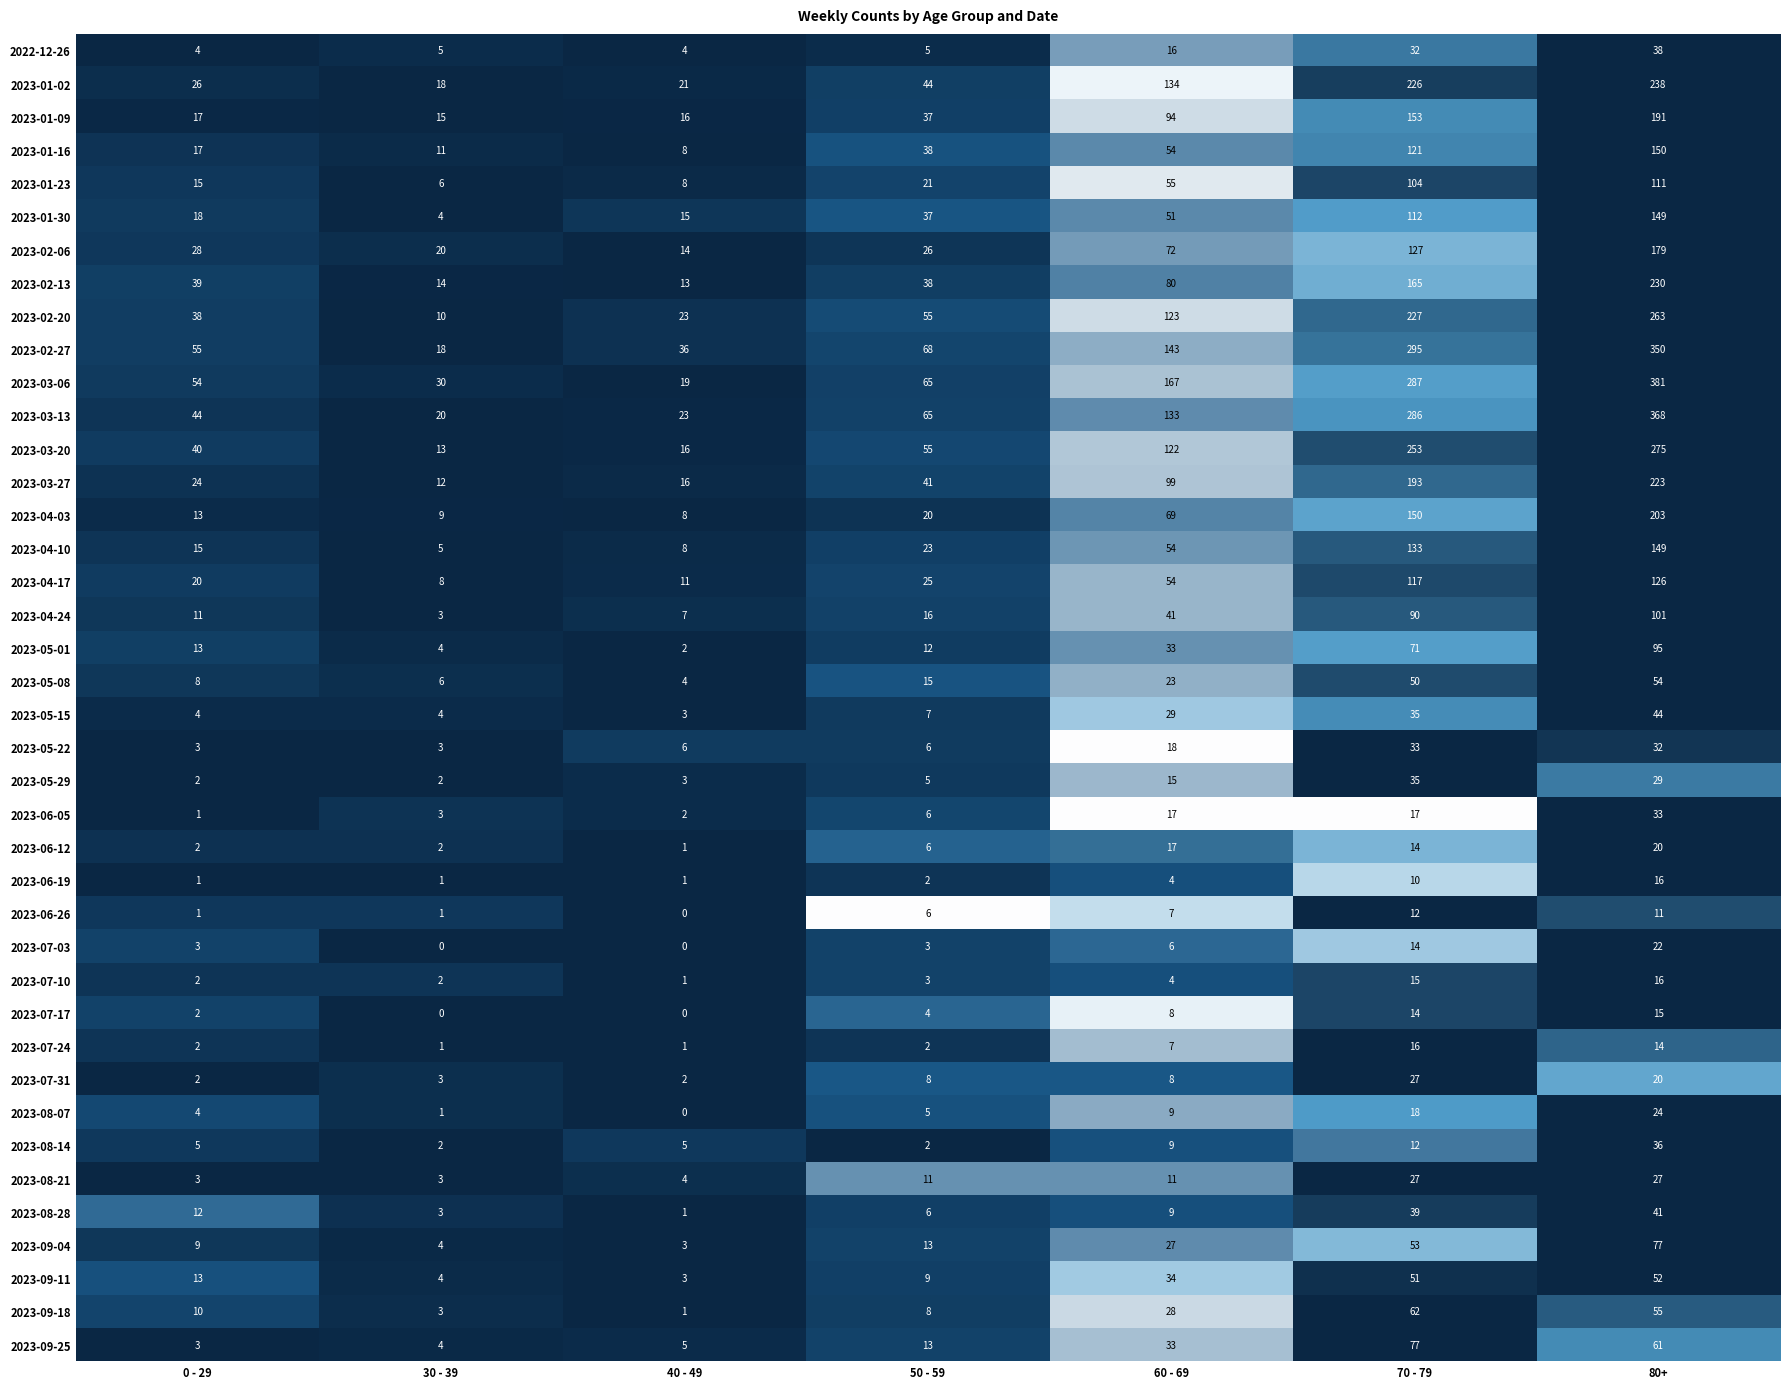

What is the highest value of the 2023-07-31 series?

27